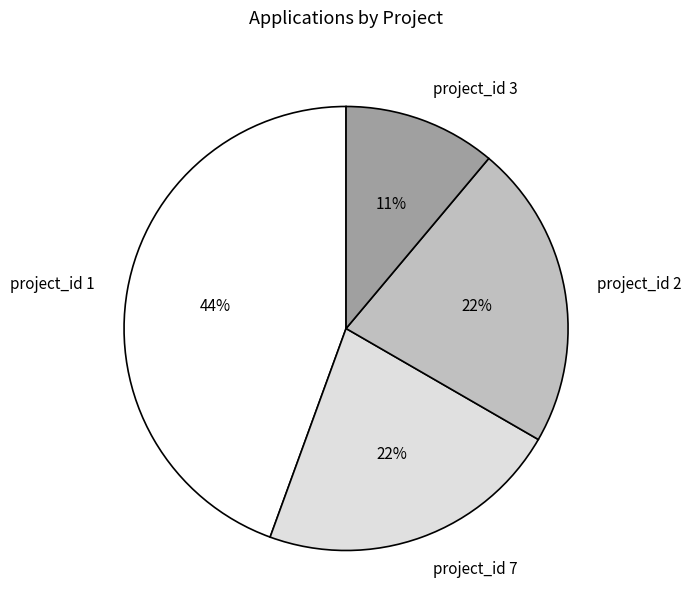

Do project_id 3 and project_id 1 together represent more than half of the pie?

Yes